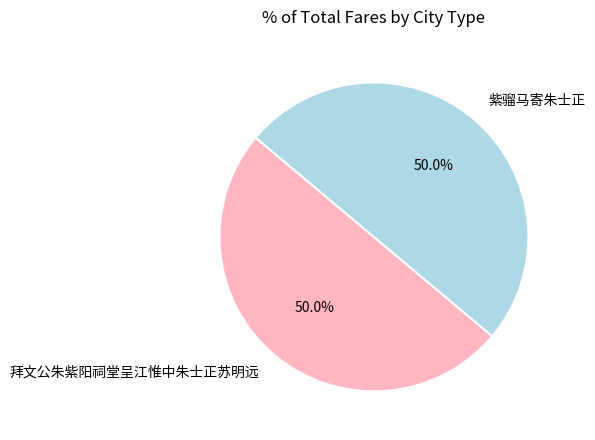

What is the ratio of the value at 紫骝马寄朱士正 to the value at 拜文公朱紫阳祠堂呈江惟中朱士正苏明远?

1.0